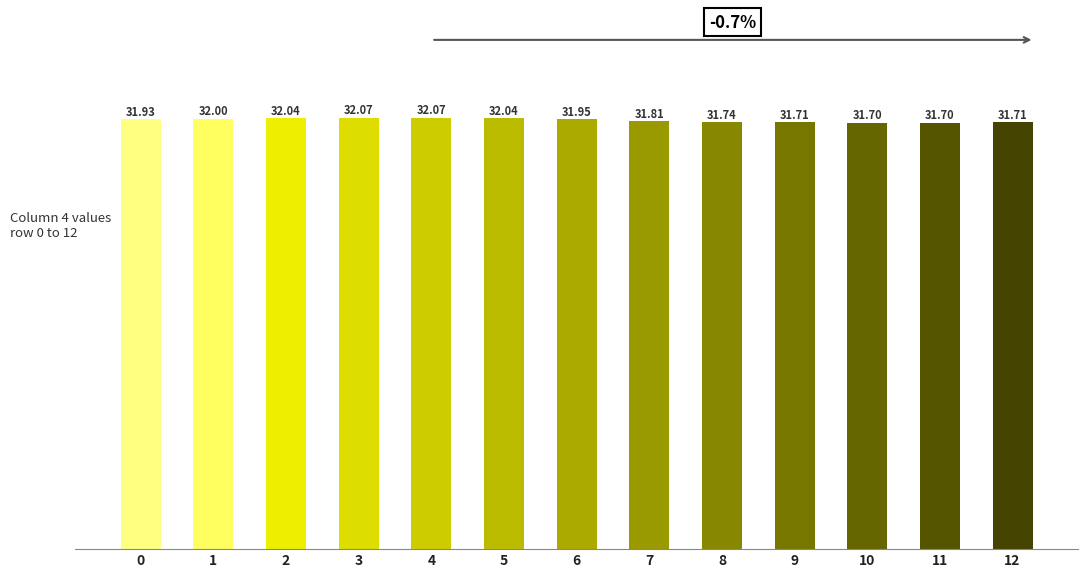

What is the approximate value at 8?

31.7